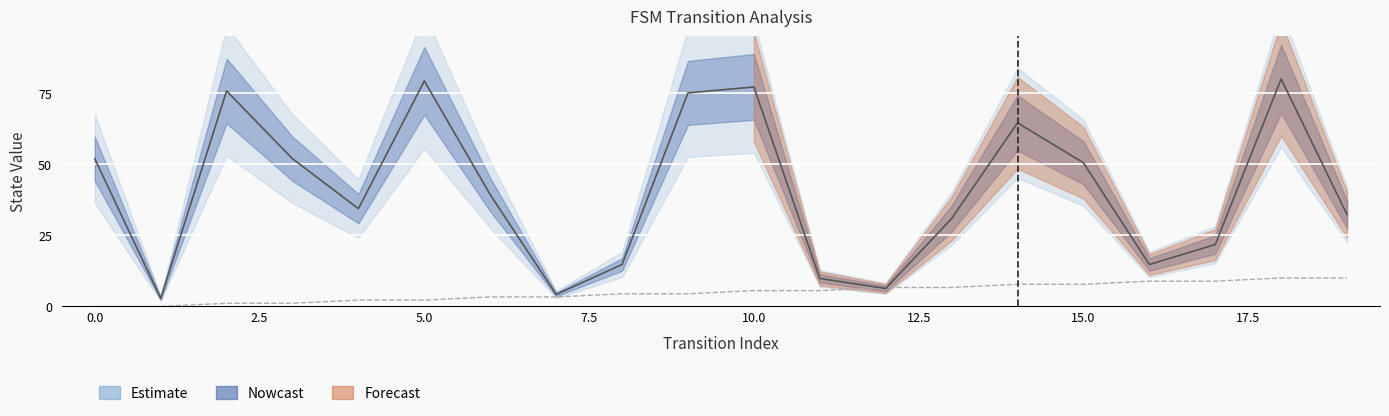

Rank the categories by destination_state value from lowest to highest.

1, 7, 12, 11, 8, 16, 17, 13, 19, 4, 6, 15, 0, 3, 14, 9, 2, 10, 5, 18